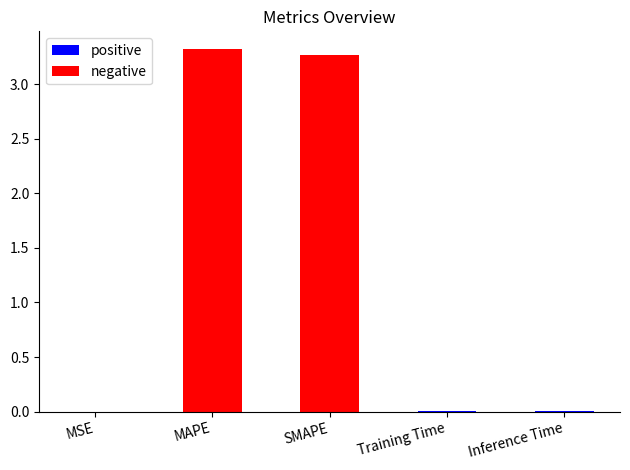

Are the bars horizontal?

No